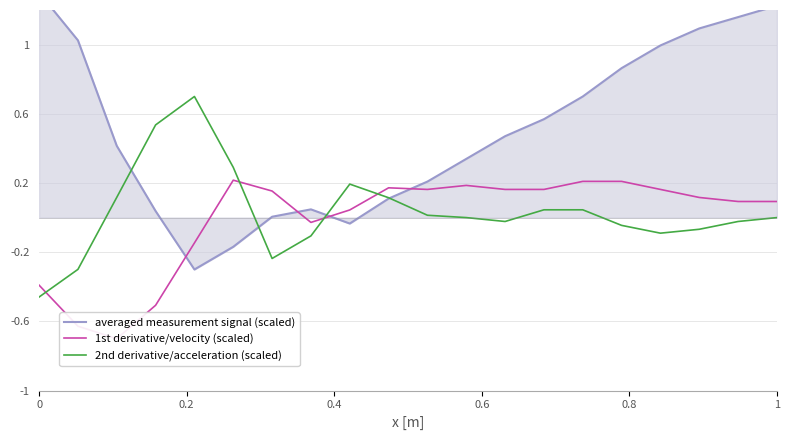

How many interior local valleys does the 1st derivative/velocity (scaled) series have?

5